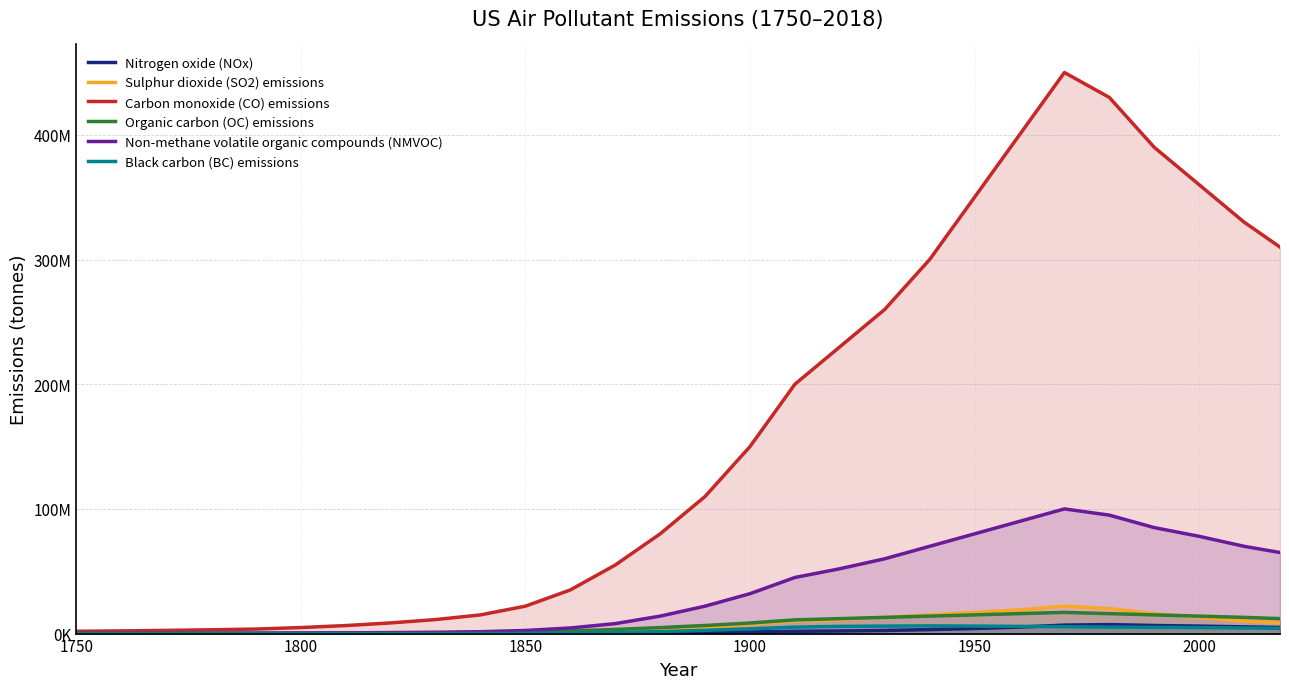

What are all the series names shown in the legend?

Nitrogen oxide (NOx), Sulphur dioxide (SO2) emissions, Carbon monoxide (CO) emissions, Organic carbon (OC) emissions, Non-methane volatile organic compounds (NMVOC), Black carbon (BC) emissions